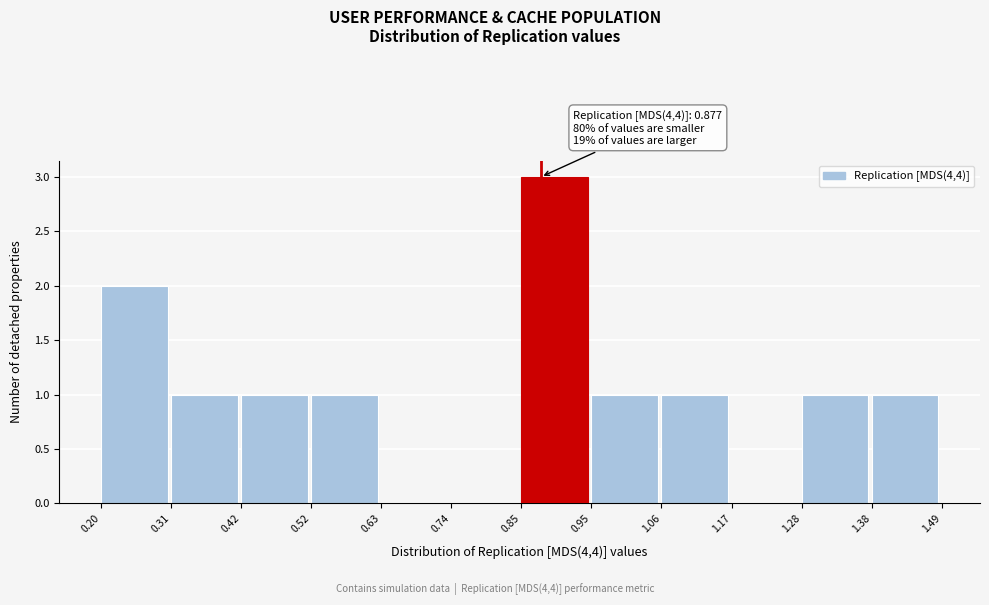

Which range on the x-axis has the tallest bar?

0.85 to 0.95